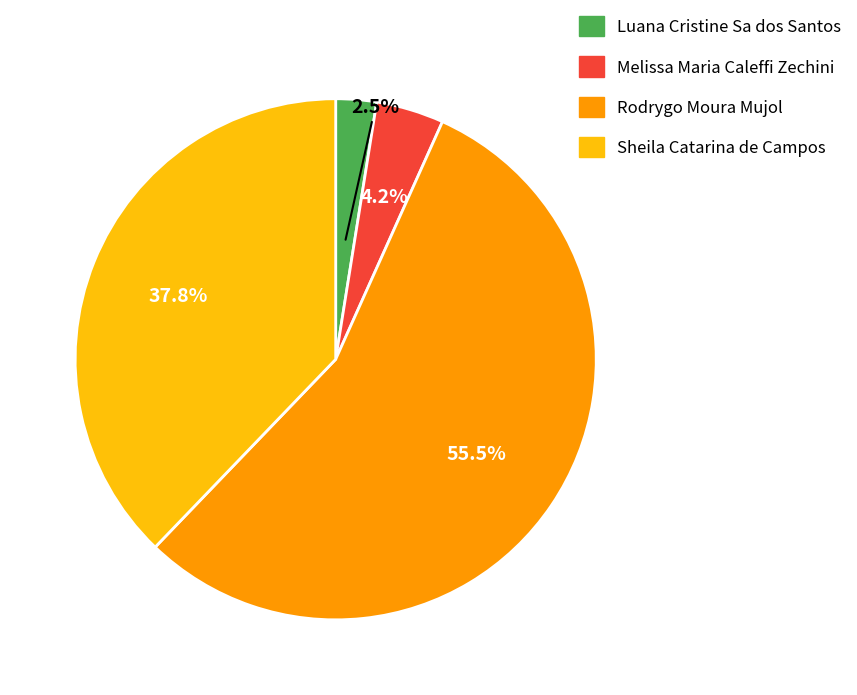

To the nearest percent, what is the average slice percentage?

25%